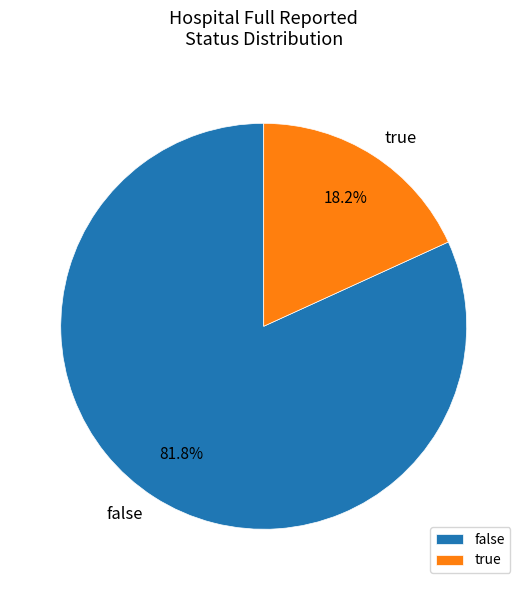

Is true the majority of the pie?

No